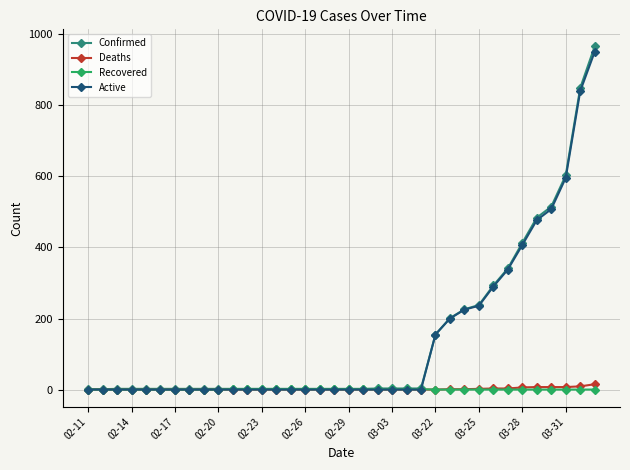

At how many categories does at least one series exceed 546?

3